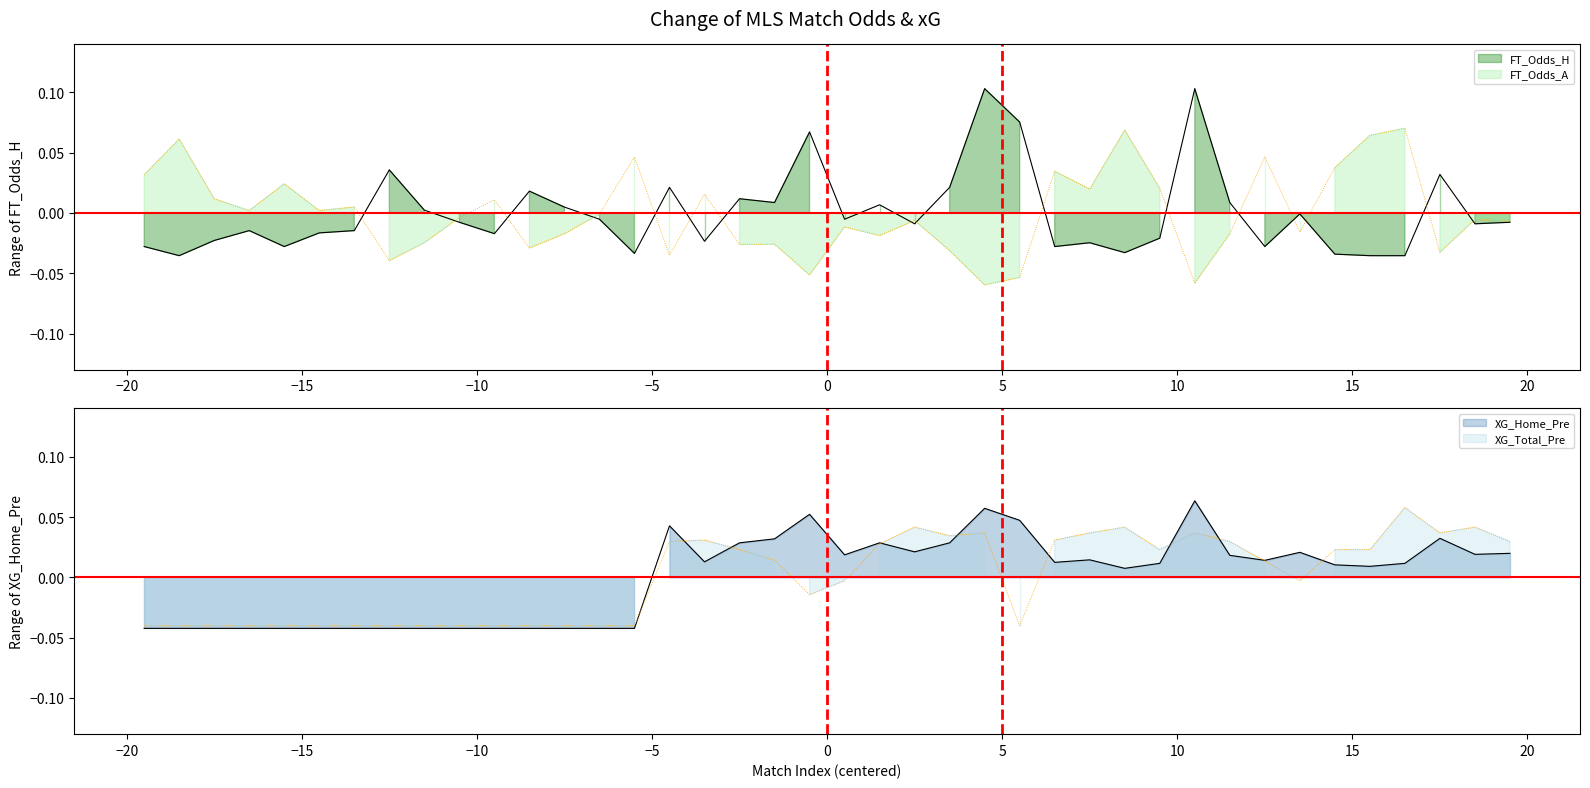

Which series has the largest range (max minus min)?

FT_Odds_H